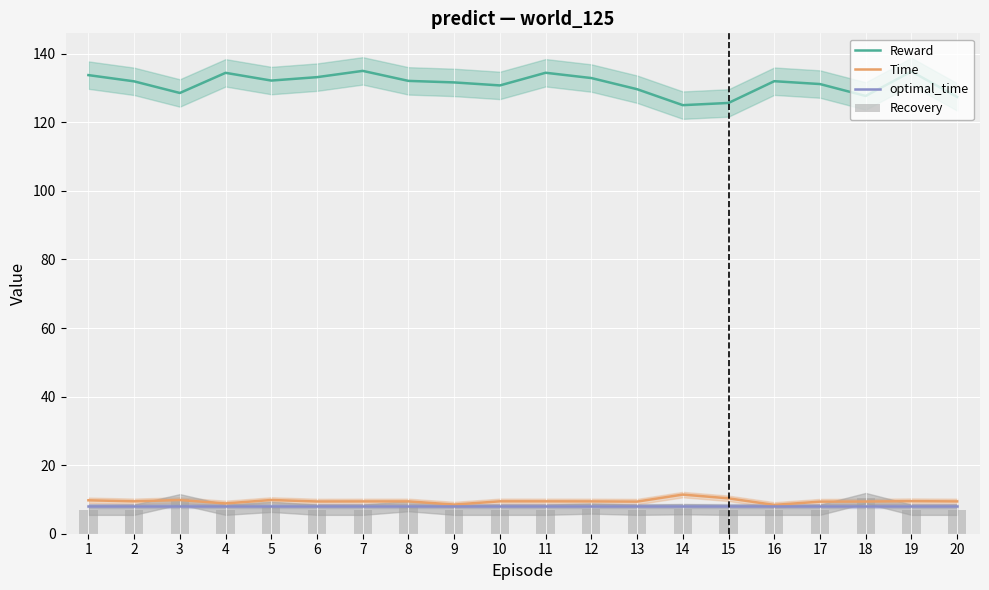

What is the lowest value of the Recovery series?

7.0